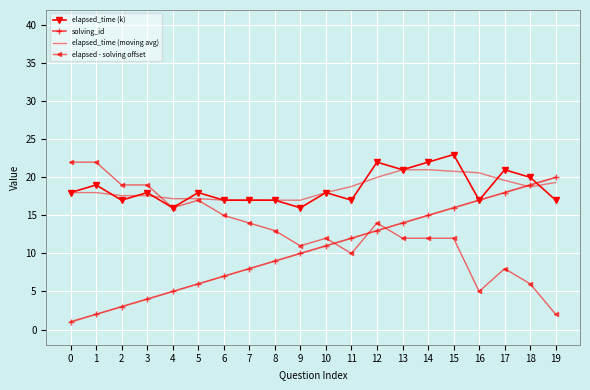

Is the value of elapsed - solving offset at 3 greater than the value of elapsed_time (k) at 4?

Yes